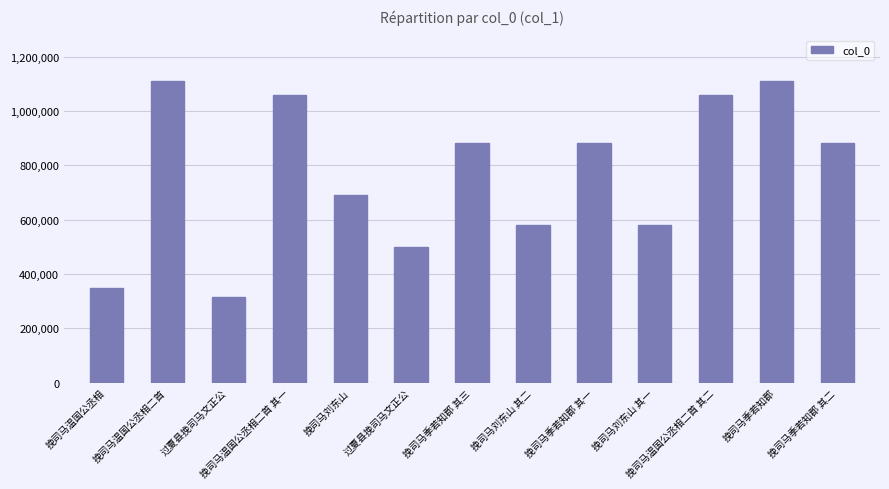

Rank the categories by value from highest to lowest.

挽司马温国公丞相二首, 挽司马季若知郡, 挽司马温国公丞相二首 其二, 挽司马温国公丞相二首 其一, 挽司马季若知郡 其二, 挽司马季若知郡 其三, 挽司马季若知郡 其一, 挽司马刘东山, 挽司马刘东山 其二, 挽司马刘东山 其一, 过夏县挽司马文正公, 挽司马温国公丞相, 过夏县挽司马文正公